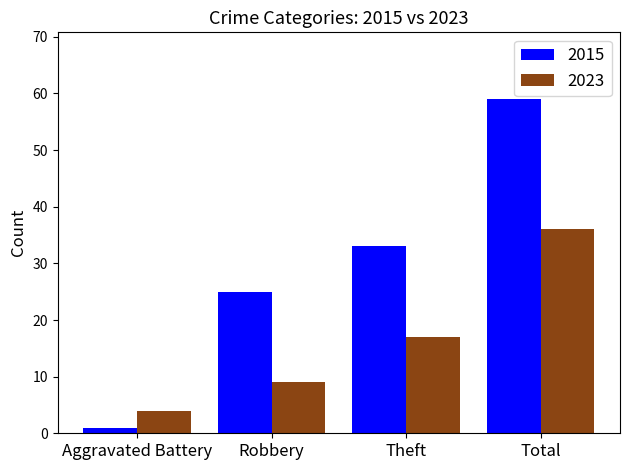

True or false: 2015 has a value of 25 at Robbery.

True